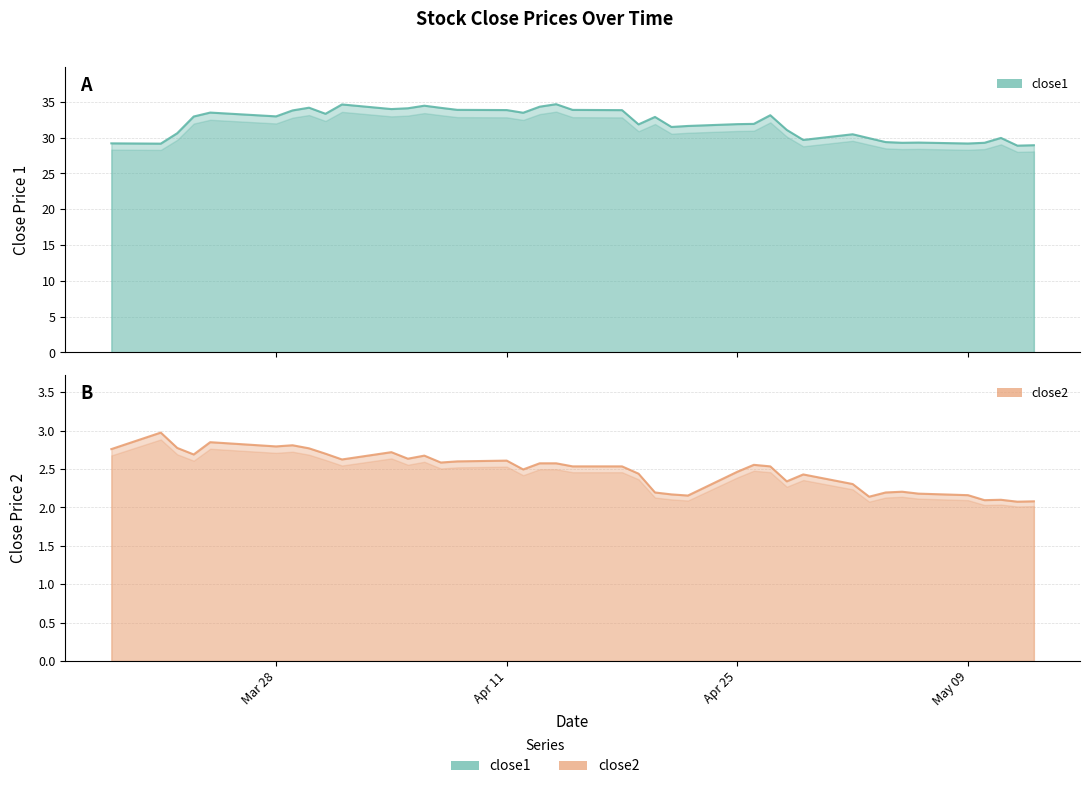

Reading left to right, what are all the values shown in this chart?

close1: 29.2	29.2	30.6	33.0	33.5	33.0	33.8	34.2	33.3	34.6	34.0	34.1	34.5	34.2	33.9	33.9	33.5	34.3	34.7	33.9	33.8	31.9	32.9	31.5	31.6	31.9	31.9	33.1	31.1	29.7	30.5	29.9	29.4	29.3	29.3	29.2	29.3	30.0	28.9	28.9
close2: 2.8	3.0	2.8	2.7	2.9	2.8	2.8	2.8	2.7	2.6	2.7	2.6	2.7	2.6	2.6	2.6	2.5	2.6	2.6	2.5	2.5	2.4	2.2	2.2	2.2	2.5	2.6	2.5	2.3	2.4	2.3	2.1	2.2	2.2	2.2	2.2	2.1	2.1	2.1	2.1